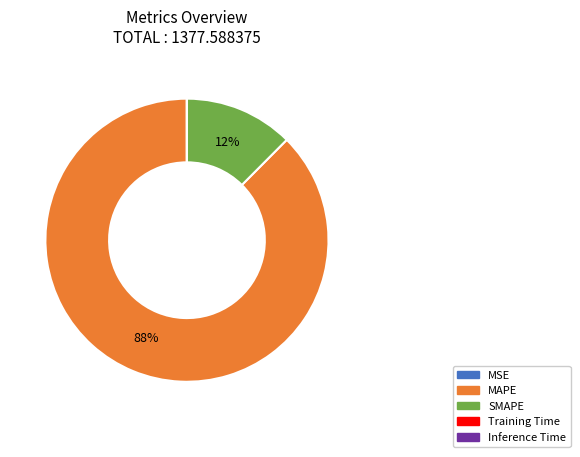

The SMAPE slice represents 12% of the pie. True or false?

True